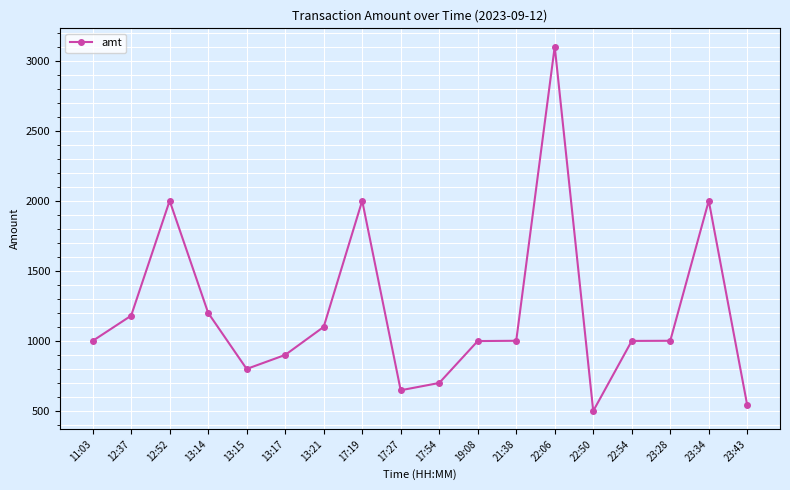

What is the smallest value displayed?

500